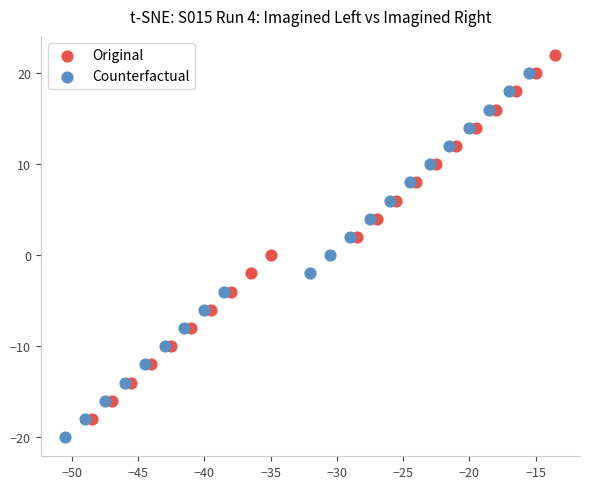

Which series reaches the maximum Y coordinate?

Original